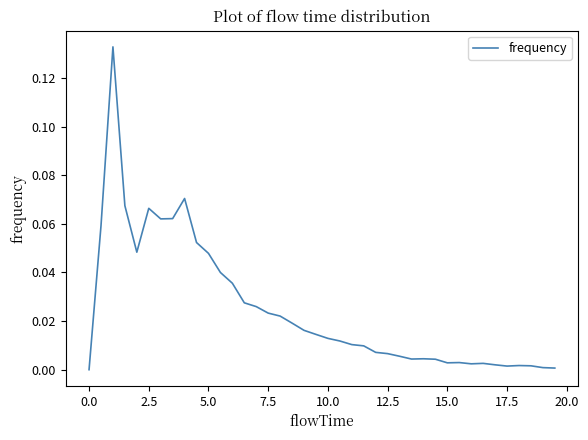

Is it true that the value at 2.5 is 0.0?

False